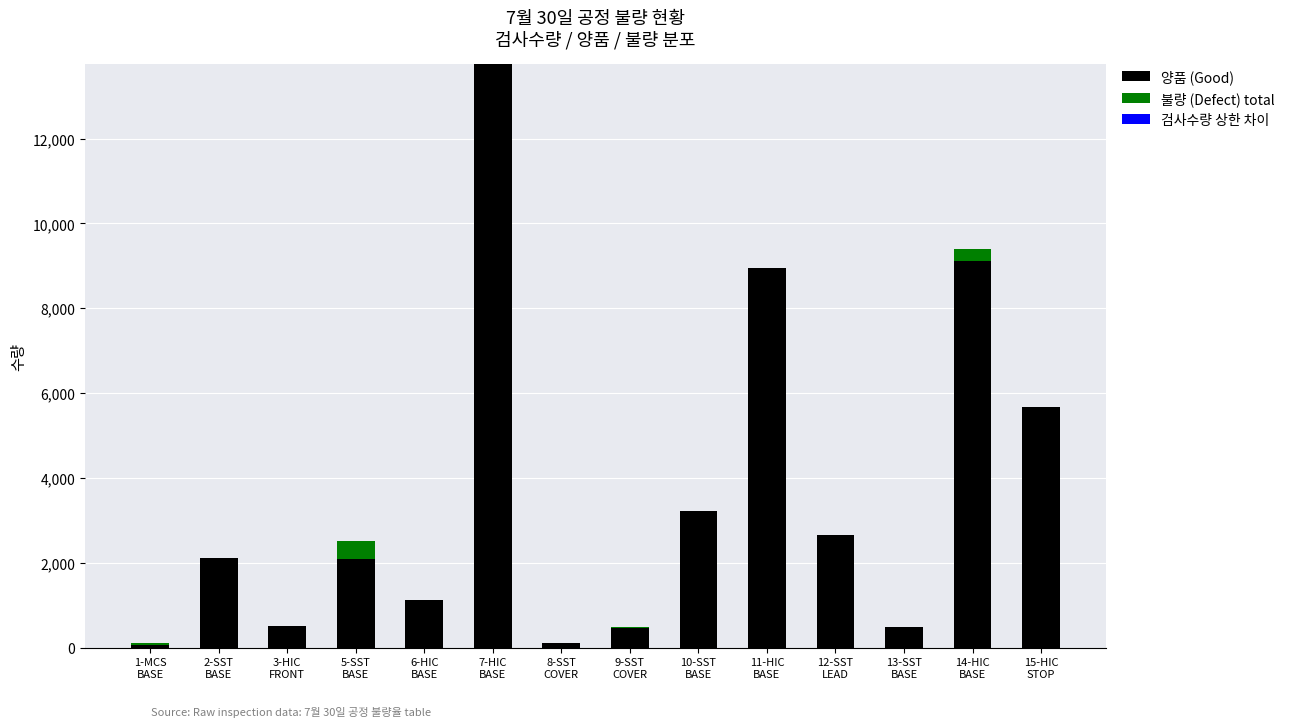

What is the highest value of the 양품 (Good) series?

13750